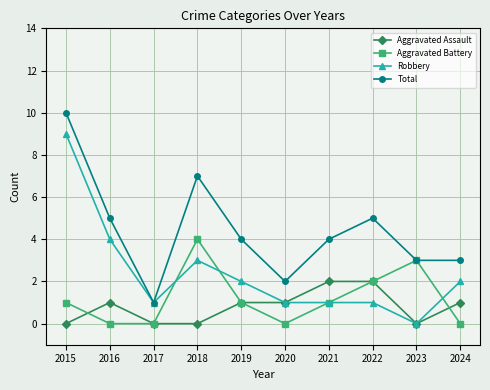

What is the difference between the Aggravated Battery values at 2024 and 2019?

1